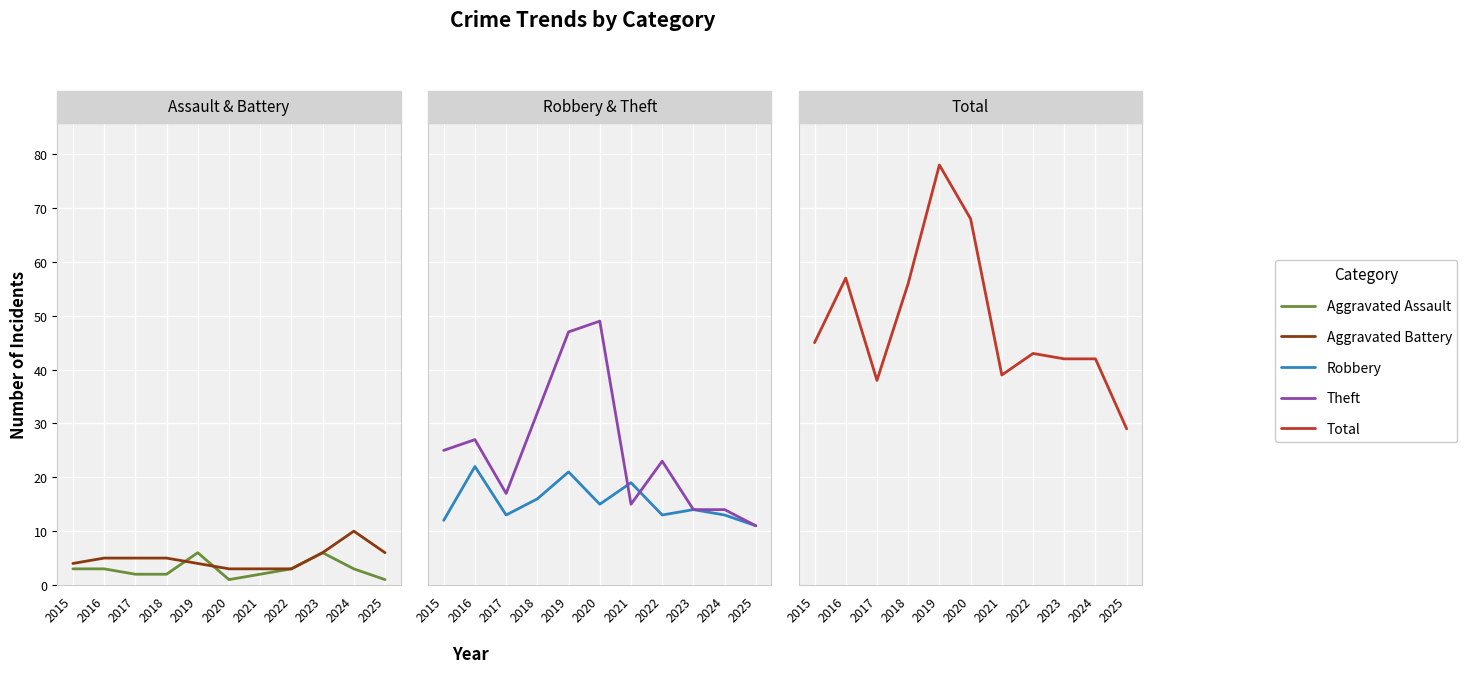

What is the sum of all Theft values?

274